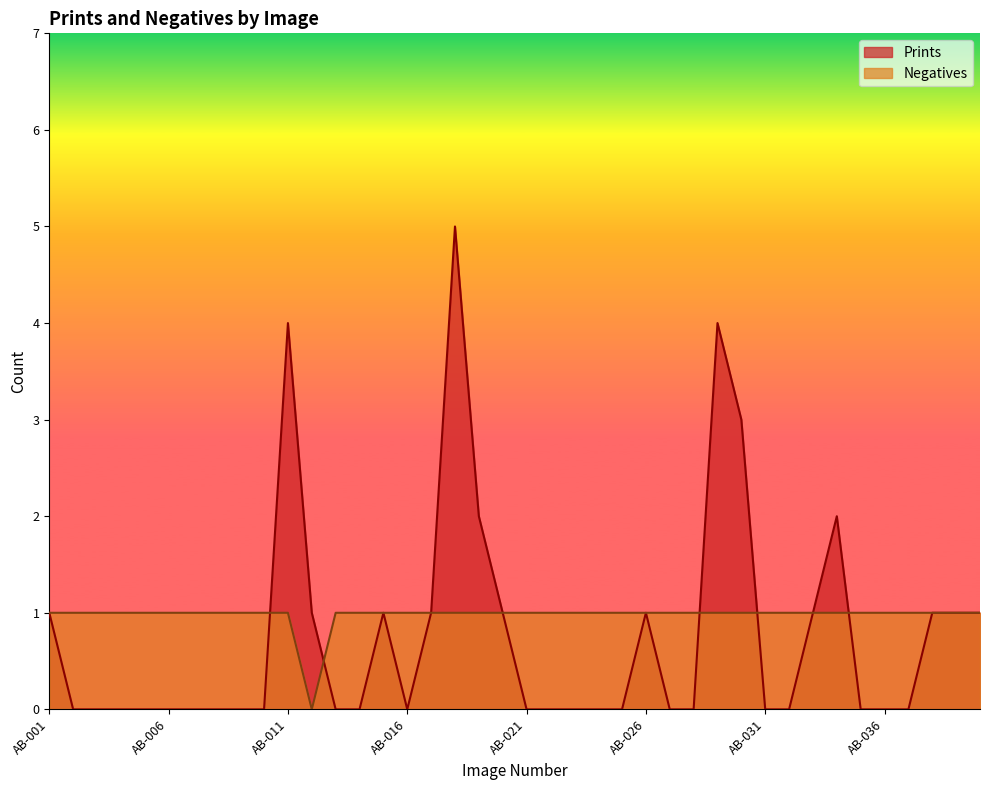

Reading right to left, transcribe all the data shown in this chart.

Prints: 1	1	1	0	0	0	2	1	0	0	3	4	0	0	1	0	0	0	0	0	1	2	5	1	0	1	0	0	1	4	0	0	0	0	0	0	0	0	0	1
Negatives: 1	1	1	1	1	1	1	1	1	1	1	1	1	1	1	1	1	1	1	1	1	1	1	1	1	1	1	1	0	1	1	1	1	1	1	1	1	1	1	1